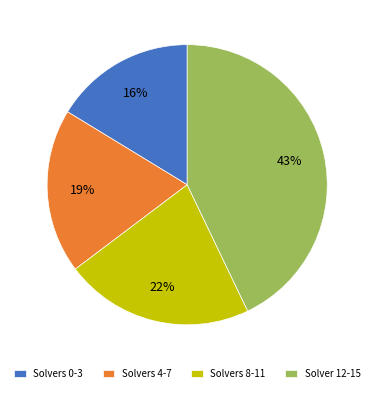

Count the number of slices in the pie.

4